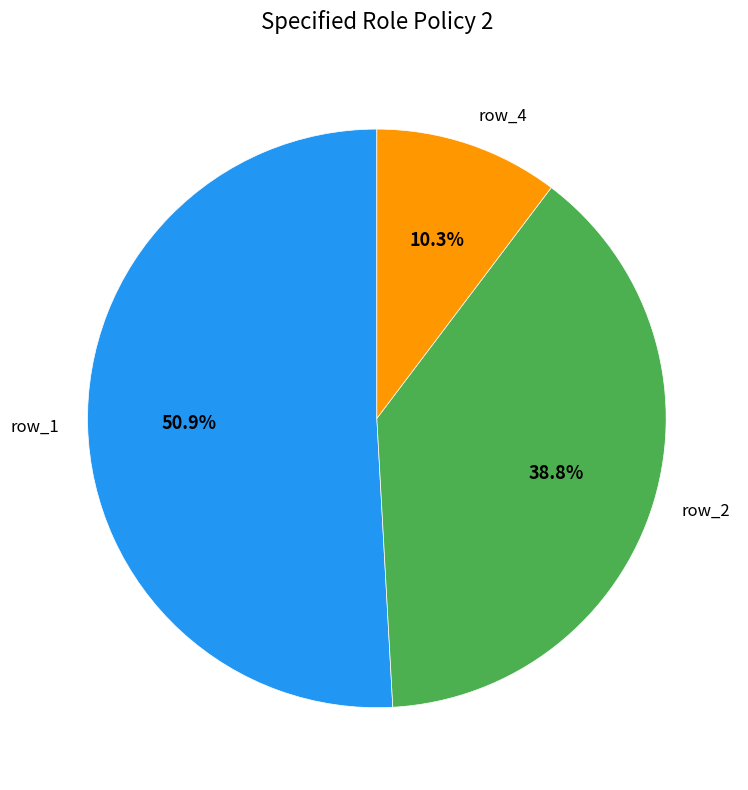

Combined, what portion of the pie is row_4 and row_1?

61.2%